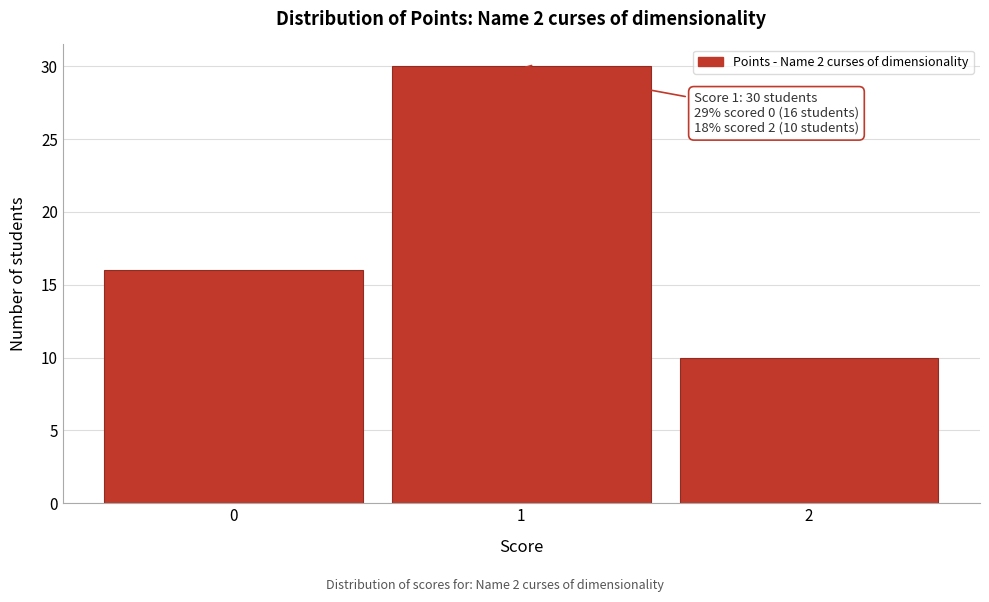

Reading left to right, extract all data points from this chart.

0=16	1=30	2=10